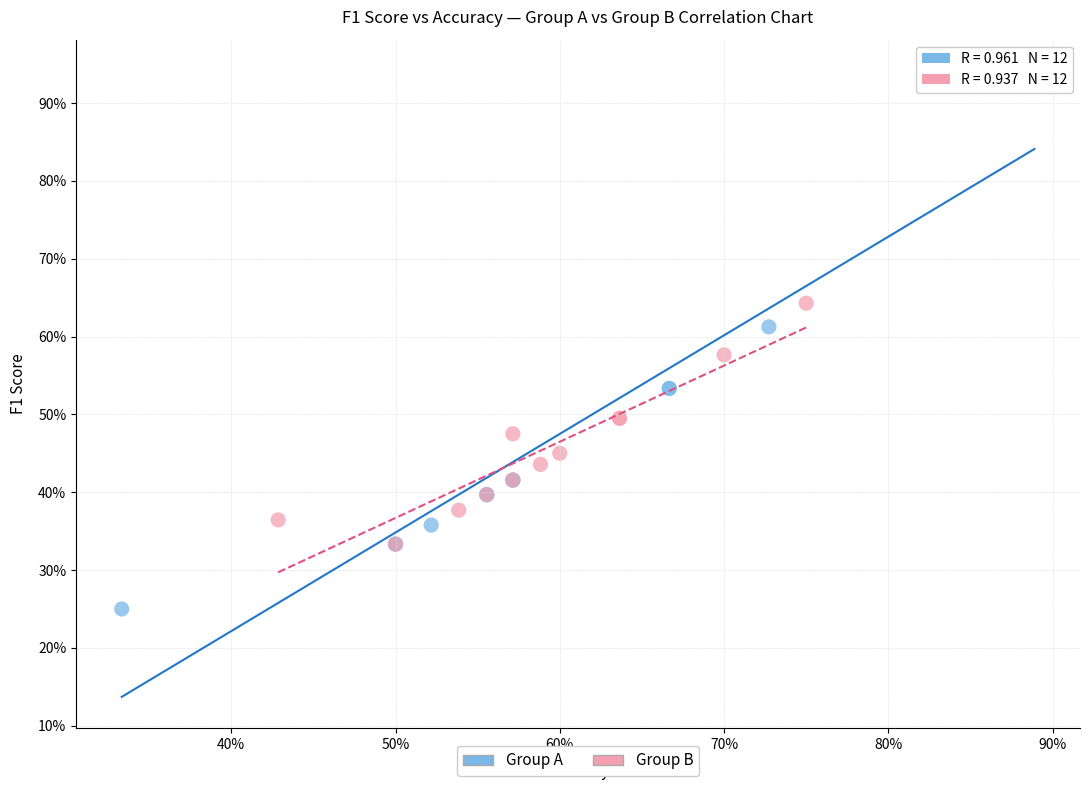

Which series has the widest spread of Y values?

Group A